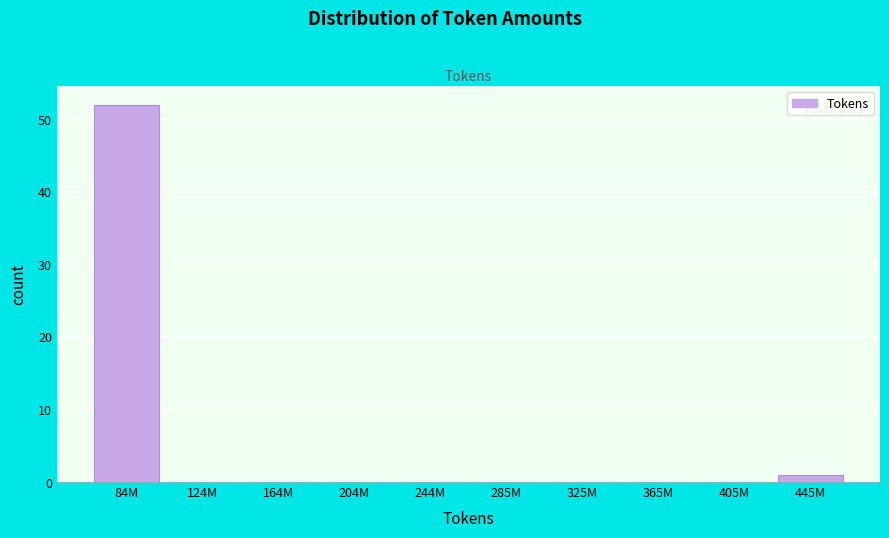

Reading left to right, what are all the values shown in this chart?

84M=52	124M=0	164M=0	204M=0	244M=0	285M=0	325M=0	365M=0	405M=0	445M=1